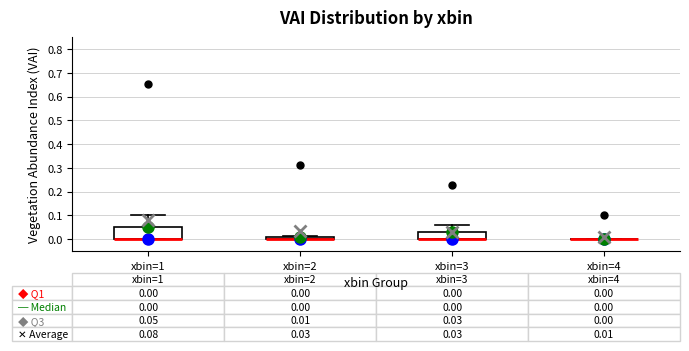

Comparing the boxes themselves (not the whiskers), which one is the tallest?

xbin=1